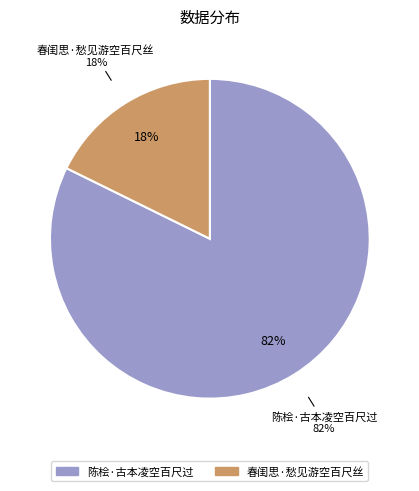

Which category has the smallest portion of the pie?

春闺思·愁见游空百尺丝